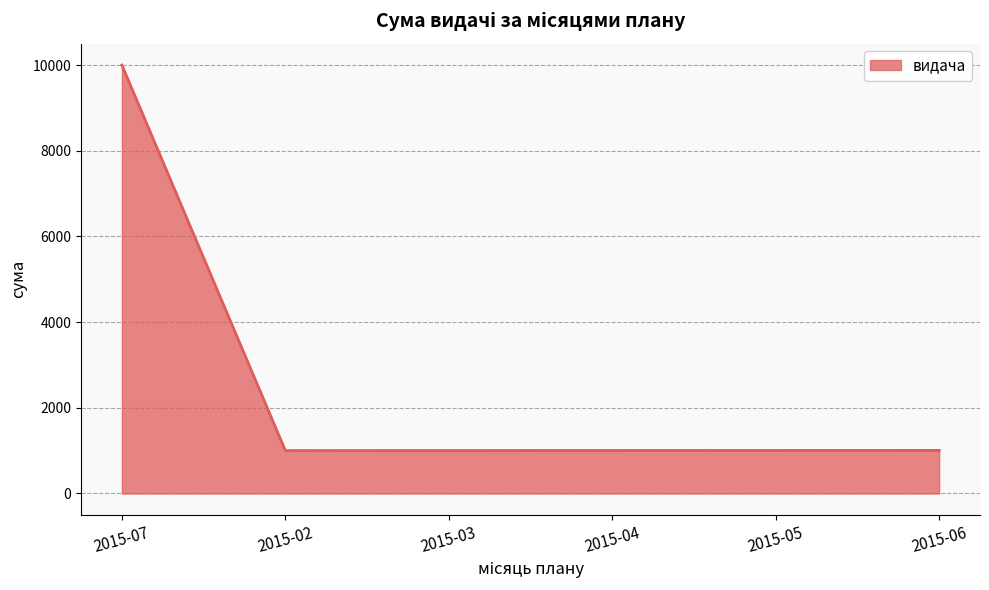

What is the smallest value displayed?

1002